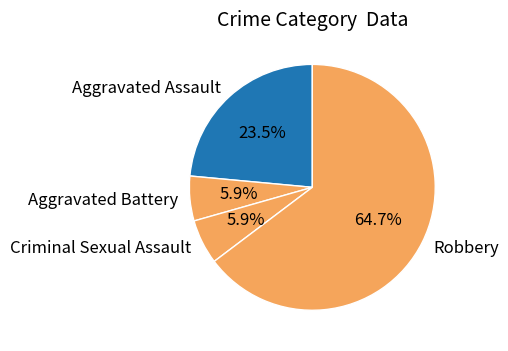

Which slice is the largest?

Robbery